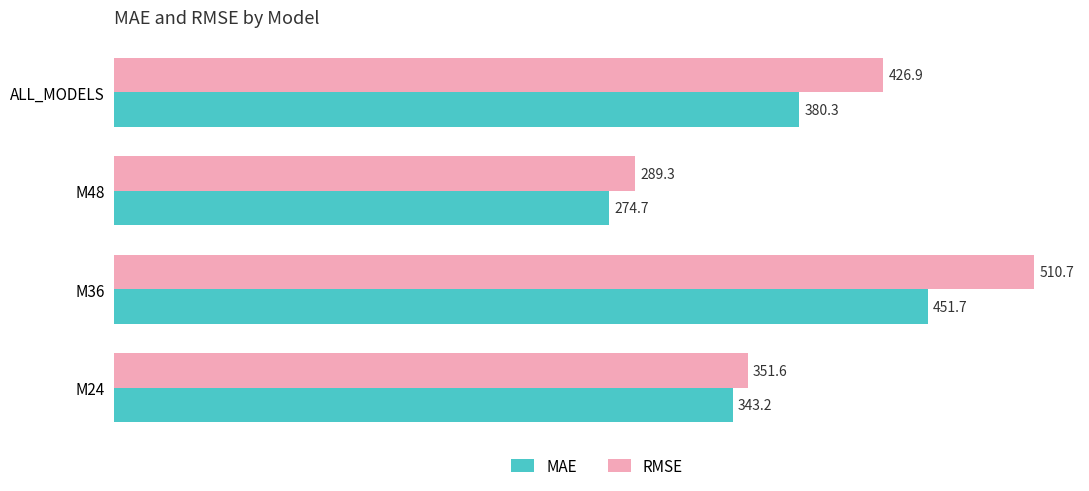

At which category does the chart reach its minimum across all series?

M48